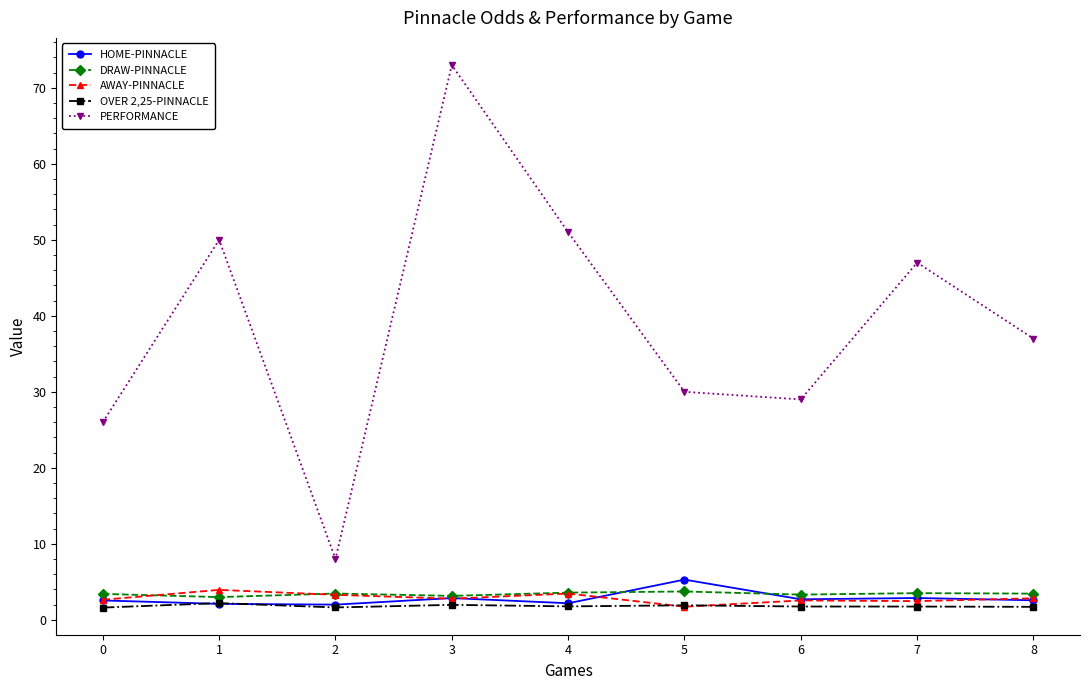

True or false: AWAY-PINNACLE and HOME-PINNACLE cross at least once.

True